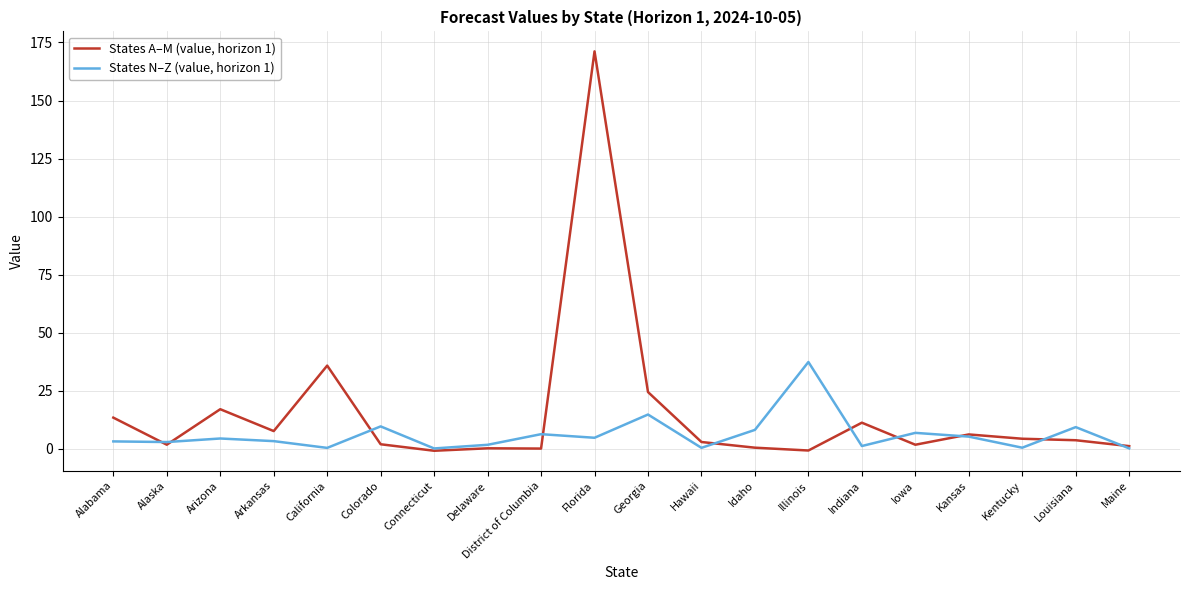

What is the average value of the States N–Z (value, horizon 1) series?

6.1